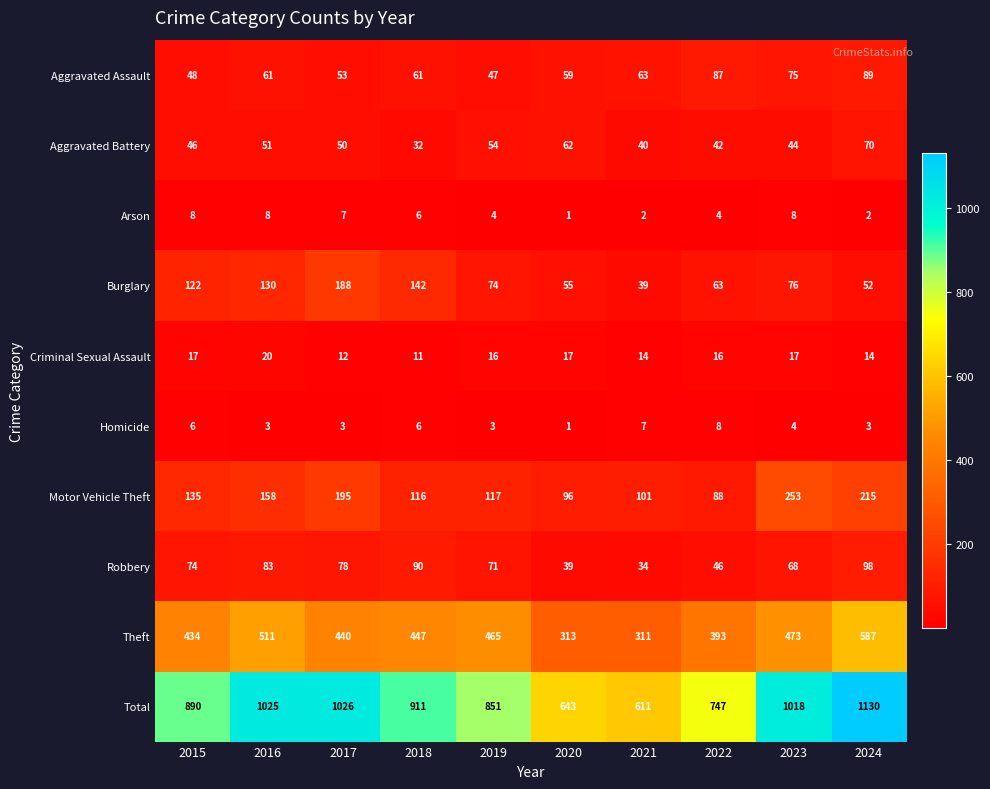

Rank the series at 2024 from lowest to highest value.

Arson, Homicide, Criminal Sexual Assault, Burglary, Aggravated Battery, Aggravated Assault, Robbery, Motor Vehicle Theft, Theft, Total